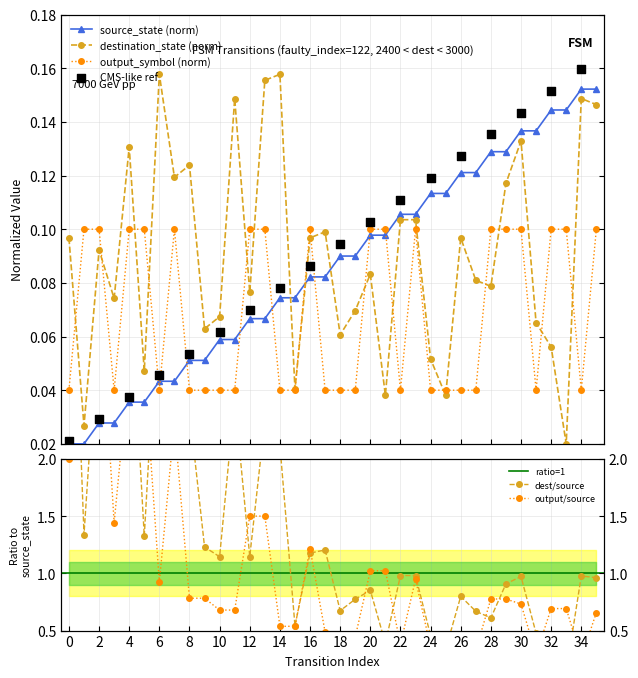

At how many categories does at least one series exceed 0?

36